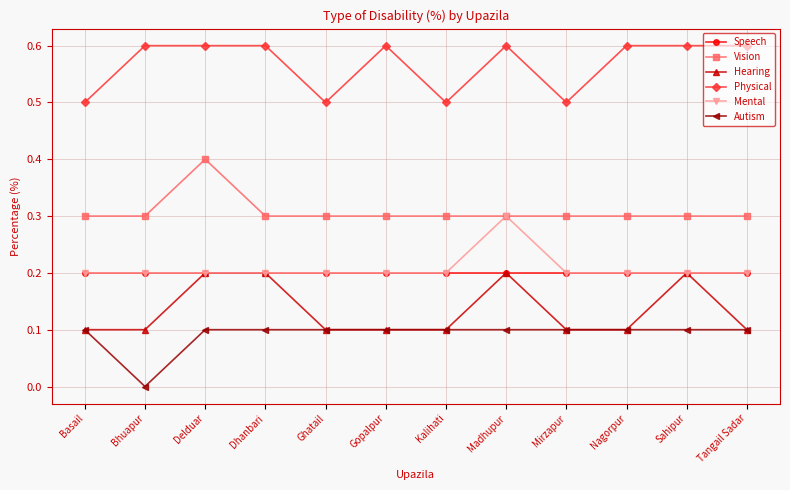

At which label does Vision reach its peak?

Delduar